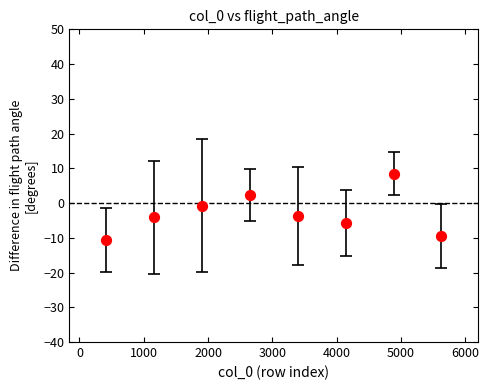

What is the average Y value?

-3.0